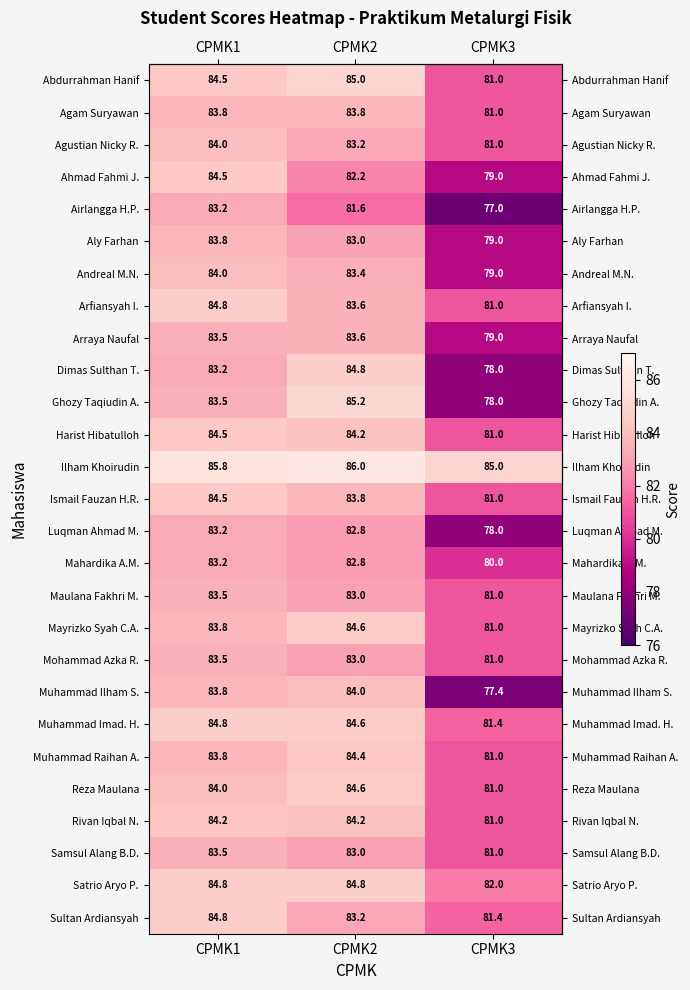

At which category is the sum across all series the highest?

CPMK1